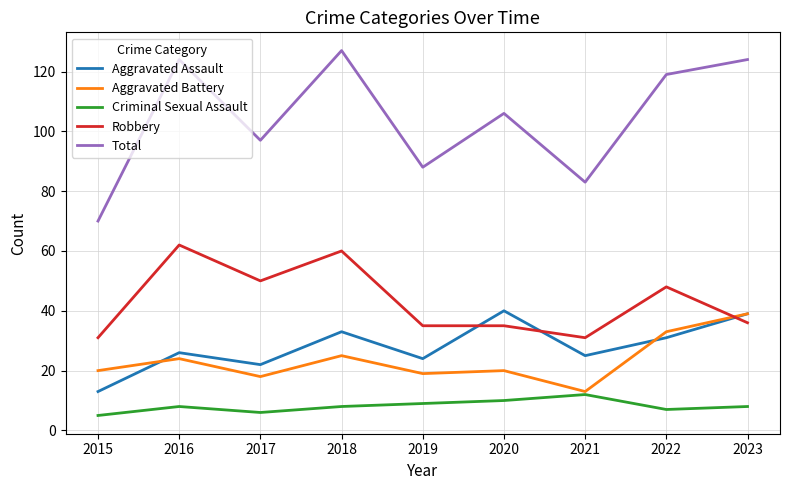

The value of Aggravated Assault at 2015 is 3. True or false?

False